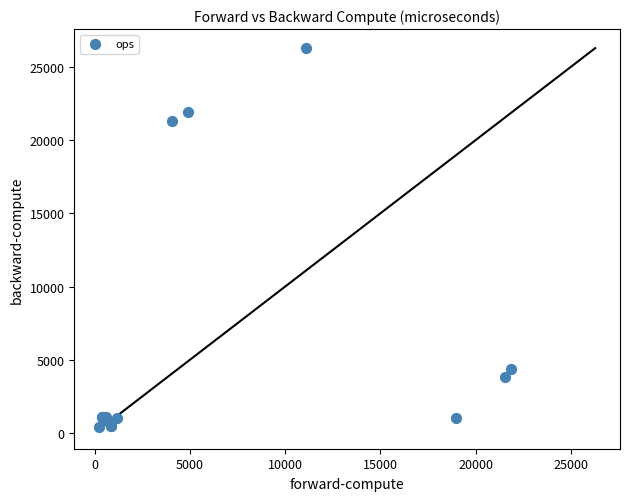

What Y value in the scatter plot is closest to 13358?

21330.6